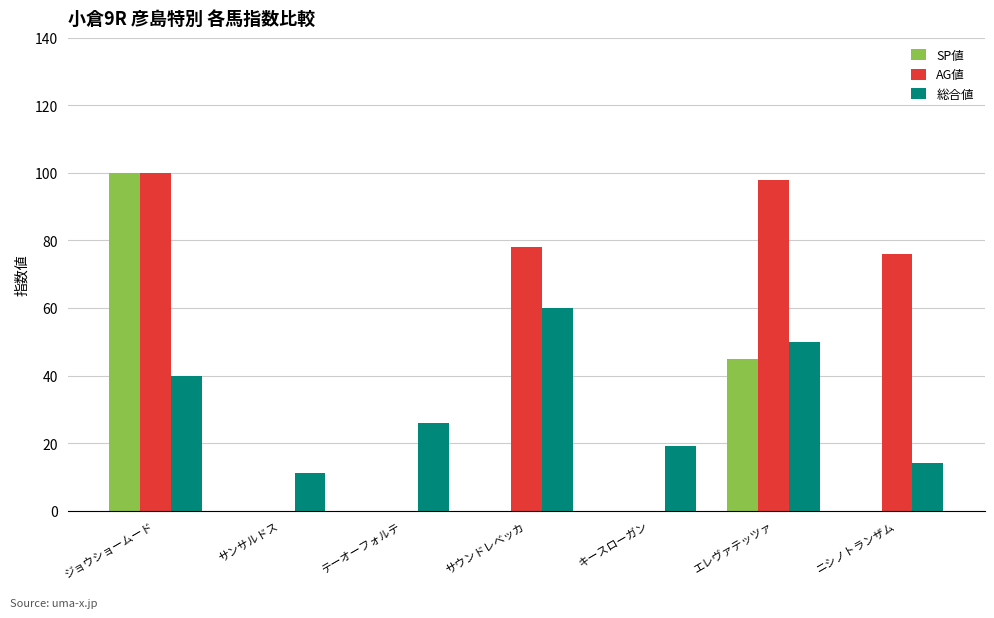

True or false: 総合値 has a value of 40 at ジョウショームード.

True